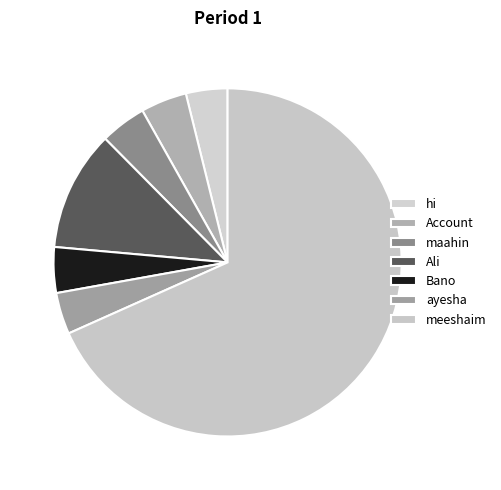

Count the number of slices in the pie.

7